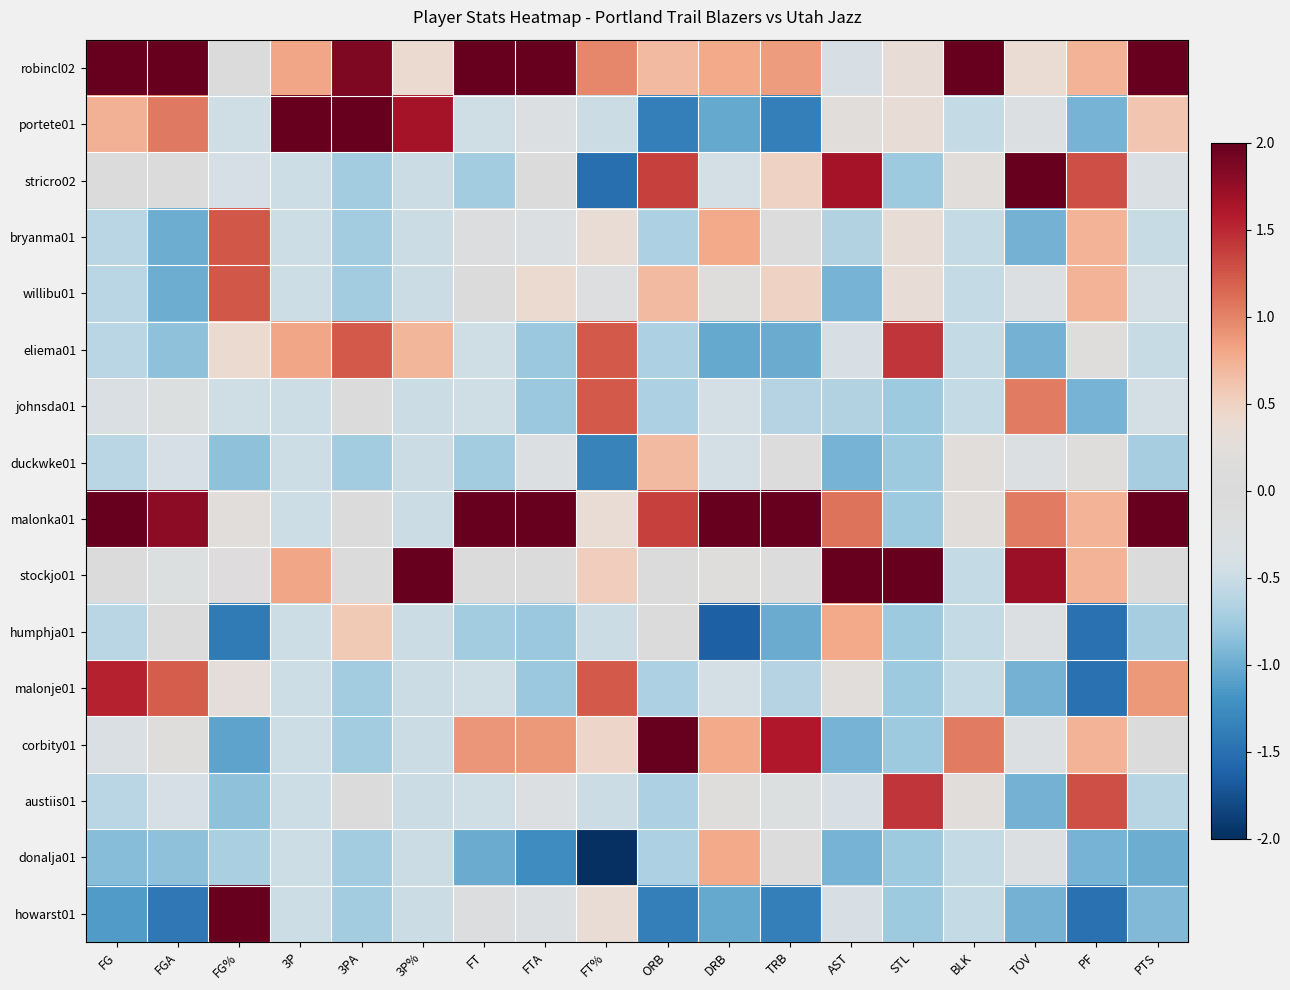

Reading left to right, transcribe all the data shown in this chart.

robincl02: FG=2.0	FGA=2.0	FG%=-0.0	3P=0.8	3PA=1.9	3P%=0.4	FT=2.0	FTA=2.0	FT%=1.0	ORB=0.7	DRB=0.8	TRB=0.9	AST=-0.4	STL=0.3	BLK=2.0	TOV=0.4	PF=0.7	PTS=2.0
portete01: FG=0.7	FGA=1.1	FG%=-0.5	3P=2.0	3PA=2.0	3P%=1.7	FT=-0.5	FTA=-0.3	FT%=-0.5	ORB=-1.4	DRB=-1.0	TRB=-1.4	AST=0.2	STL=0.3	BLK=-0.5	TOV=-0.3	PF=-0.9	PTS=0.6
stricro02: FG=-0.1	FGA=0.0	FG%=-0.4	3P=-0.5	3PA=-0.7	3P%=-0.5	FT=-0.7	FTA=-0.1	FT%=-1.5	ORB=1.4	DRB=-0.4	TRB=0.5	AST=1.7	STL=-0.8	BLK=0.2	TOV=2.0	PF=1.3	PTS=-0.3
bryanma01: FG=-0.6	FGA=-1.0	FG%=1.2	3P=-0.5	3PA=-0.7	3P%=-0.5	FT=-0.2	FTA=-0.3	FT%=0.4	ORB=-0.7	DRB=0.8	TRB=0.1	AST=-0.7	STL=0.3	BLK=-0.5	TOV=-1.0	PF=0.7	PTS=-0.5
willibu01: FG=-0.6	FGA=-1.0	FG%=1.2	3P=-0.5	3PA=-0.7	3P%=-0.5	FT=0.1	FTA=0.4	FT%=-0.2	ORB=0.7	DRB=0.2	TRB=0.5	AST=-0.9	STL=0.3	BLK=-0.5	TOV=-0.3	PF=0.7	PTS=-0.4
eliema01: FG=-0.6	FGA=-0.8	FG%=0.4	3P=0.8	3PA=1.2	3P%=0.7	FT=-0.5	FTA=-0.8	FT%=1.2	ORB=-0.7	DRB=-1.0	TRB=-1.0	AST=-0.4	STL=1.4	BLK=-0.5	TOV=-1.0	PF=0.2	PTS=-0.5
johnsda01: FG=-0.3	FGA=-0.3	FG%=-0.5	3P=-0.5	3PA=-0.1	3P%=-0.5	FT=-0.5	FTA=-0.8	FT%=1.2	ORB=-0.7	DRB=-0.4	TRB=-0.6	AST=-0.7	STL=-0.8	BLK=-0.5	TOV=1.0	PF=-0.9	PTS=-0.4
duckwke01: FG=-0.6	FGA=-0.4	FG%=-0.8	3P=-0.5	3PA=-0.7	3P%=-0.5	FT=-0.7	FTA=-0.3	FT%=-1.3	ORB=0.7	DRB=-0.4	TRB=0.1	AST=-0.9	STL=-0.8	BLK=0.2	TOV=-0.3	PF=0.2	PTS=-0.7
malonka01: FG=2.0	FGA=1.8	FG%=0.2	3P=-0.5	3PA=-0.1	3P%=-0.5	FT=2.0	FTA=2.0	FT%=0.4	ORB=1.4	DRB=2.0	TRB=2.0	AST=1.1	STL=-0.8	BLK=0.2	TOV=1.0	PF=0.7	PTS=2.0
stockjo01: FG=-0.1	FGA=-0.3	FG%=0.2	3P=0.8	3PA=-0.1	3P%=2.0	FT=0.1	FTA=-0.1	FT%=0.5	ORB=0.0	DRB=0.2	TRB=0.1	AST=2.0	STL=2.0	BLK=-0.5	TOV=1.7	PF=0.7	PTS=0.0
humphja01: FG=-0.6	FGA=0.0	FG%=-1.4	3P=-0.5	3PA=0.6	3P%=-0.5	FT=-0.7	FTA=-0.8	FT%=-0.5	ORB=0.0	DRB=-1.6	TRB=-1.0	AST=0.8	STL=-0.8	BLK=-0.5	TOV=-0.3	PF=-1.5	PTS=-0.7
malonje01: FG=1.5	FGA=1.2	FG%=0.3	3P=-0.5	3PA=-0.7	3P%=-0.5	FT=-0.5	FTA=-0.8	FT%=1.2	ORB=-0.7	DRB=-0.4	TRB=-0.6	AST=0.2	STL=-0.8	BLK=-0.5	TOV=-1.0	PF=-1.5	PTS=0.9
corbity01: FG=-0.3	FGA=0.2	FG%=-1.1	3P=-0.5	3PA=-0.7	3P%=-0.5	FT=0.9	FTA=0.9	FT%=0.5	ORB=2.0	DRB=0.8	TRB=1.6	AST=-0.9	STL=-0.8	BLK=1.0	TOV=-0.3	PF=0.7	PTS=0.0
austiis01: FG=-0.6	FGA=-0.4	FG%=-0.8	3P=-0.5	3PA=-0.1	3P%=-0.5	FT=-0.5	FTA=-0.3	FT%=-0.5	ORB=-0.7	DRB=0.2	TRB=-0.3	AST=-0.4	STL=1.4	BLK=0.2	TOV=-1.0	PF=1.3	PTS=-0.6
donalja01: FG=-0.9	FGA=-0.8	FG%=-0.7	3P=-0.5	3PA=-0.7	3P%=-0.5	FT=-1.0	FTA=-1.2	FT%=-2.0	ORB=-0.7	DRB=0.8	TRB=0.1	AST=-0.9	STL=-0.8	BLK=-0.5	TOV=-0.3	PF=-0.9	PTS=-1.0
howarst01: FG=-1.1	FGA=-1.4	FG%=2.0	3P=-0.5	3PA=-0.7	3P%=-0.5	FT=-0.2	FTA=-0.3	FT%=0.4	ORB=-1.4	DRB=-1.0	TRB=-1.4	AST=-0.4	STL=-0.8	BLK=-0.5	TOV=-1.0	PF=-1.5	PTS=-0.9